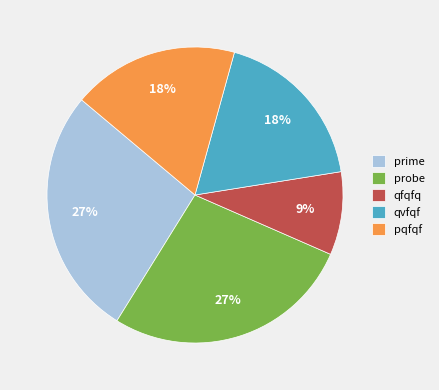

Which slice is the smallest?

qfqfq